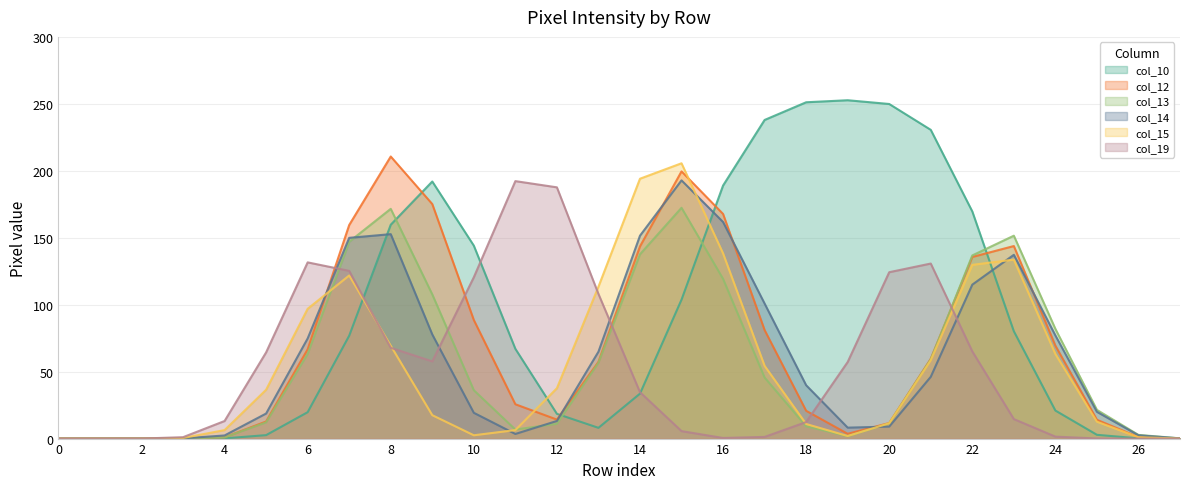

Between 21 and 27, which series saw the biggest shift?

col_10